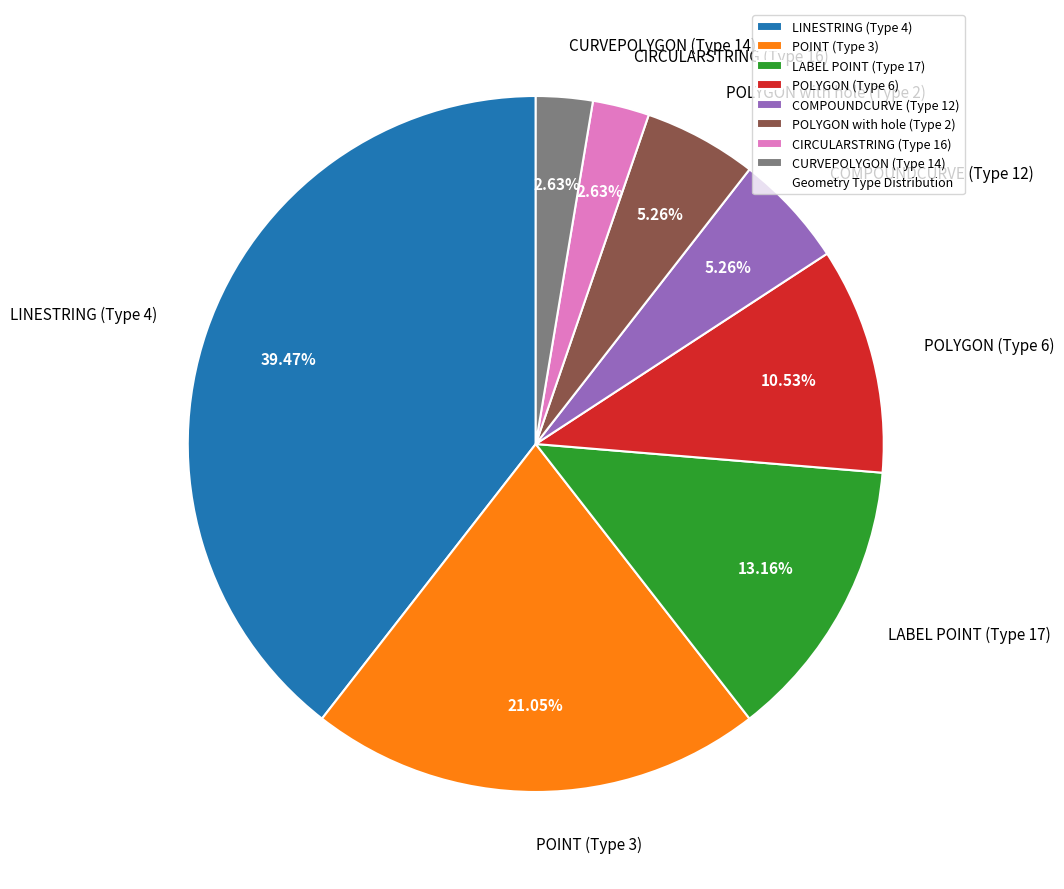

Is the sum of LINESTRING (Type 4) and CURVEPOLYGON (Type 14) greater than half?

No